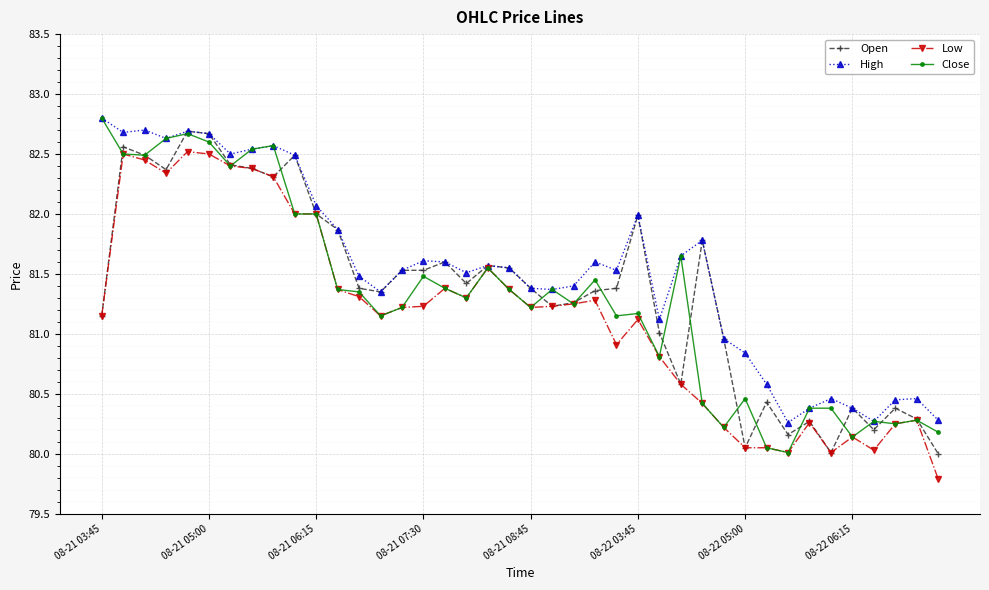

What is the smallest value displayed?

79.8